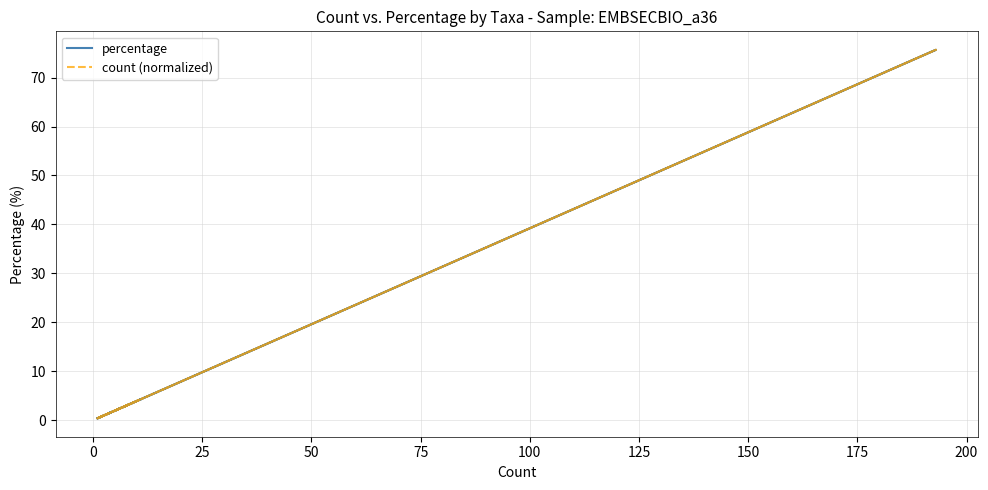

Is the value of percentage at 25 greater than the value of count (normalized) at 200?

No